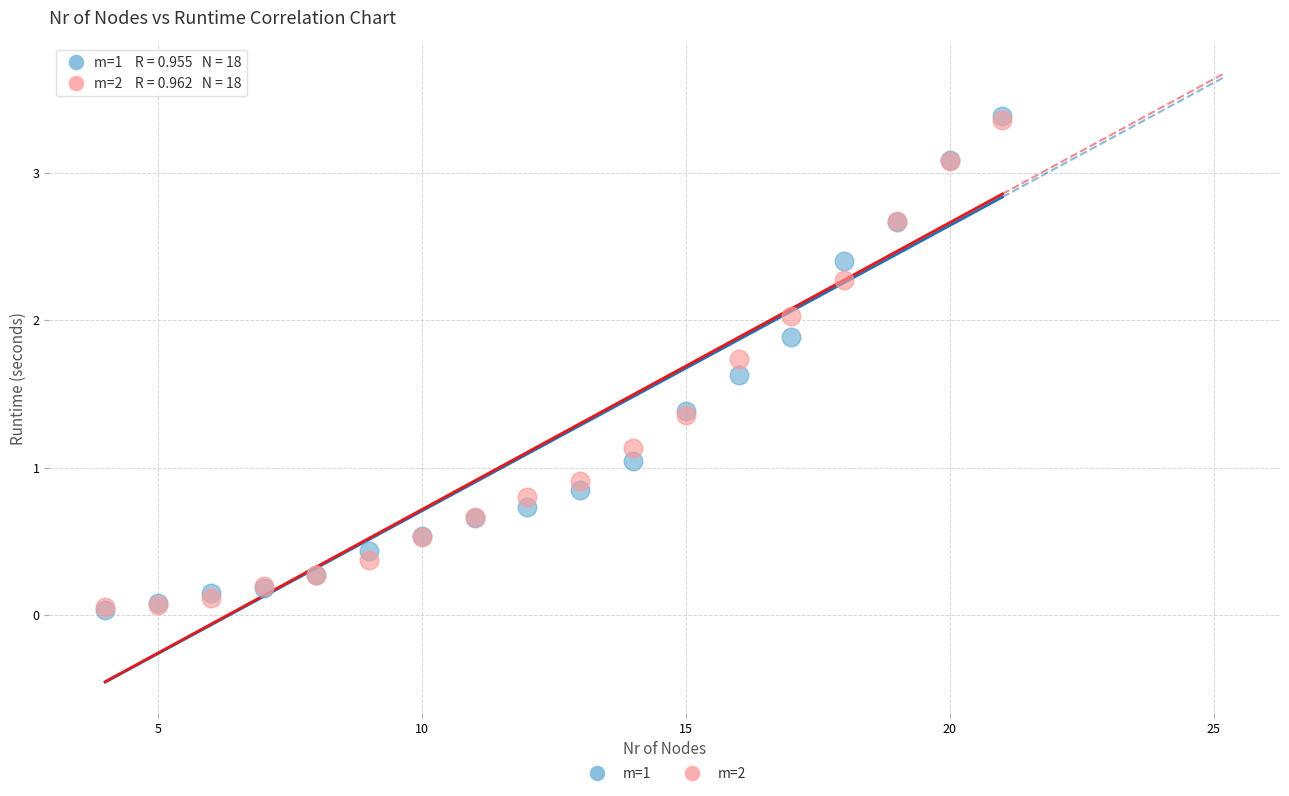

What are all the series names shown in the legend?

m=1, m=2